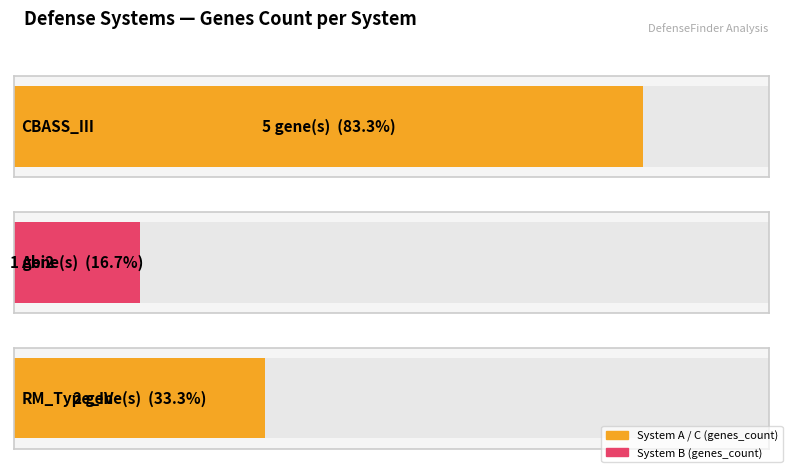

Where is the data nearest to the value 3?

RM_Type_IV